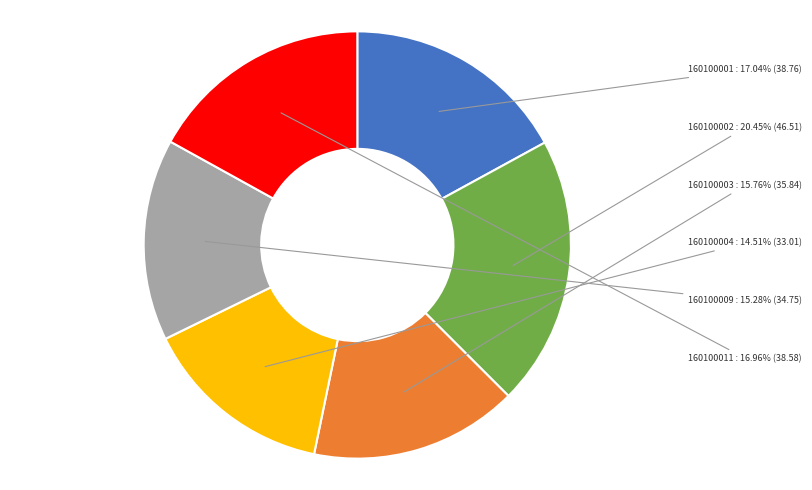

Which slice is the largest?

160100002